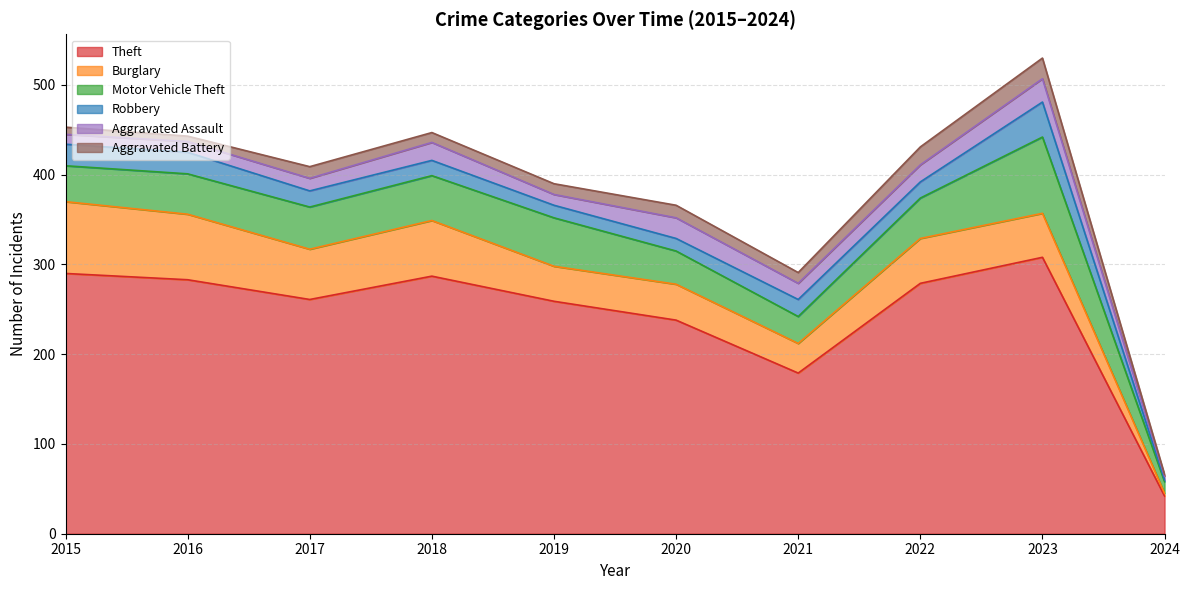

Which category has the lowest value in the Burglary series?

2024